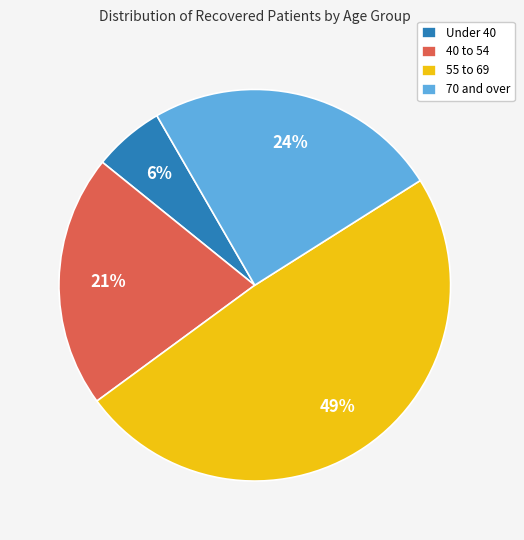

What is the smallest slice in the pie chart?

Under 40